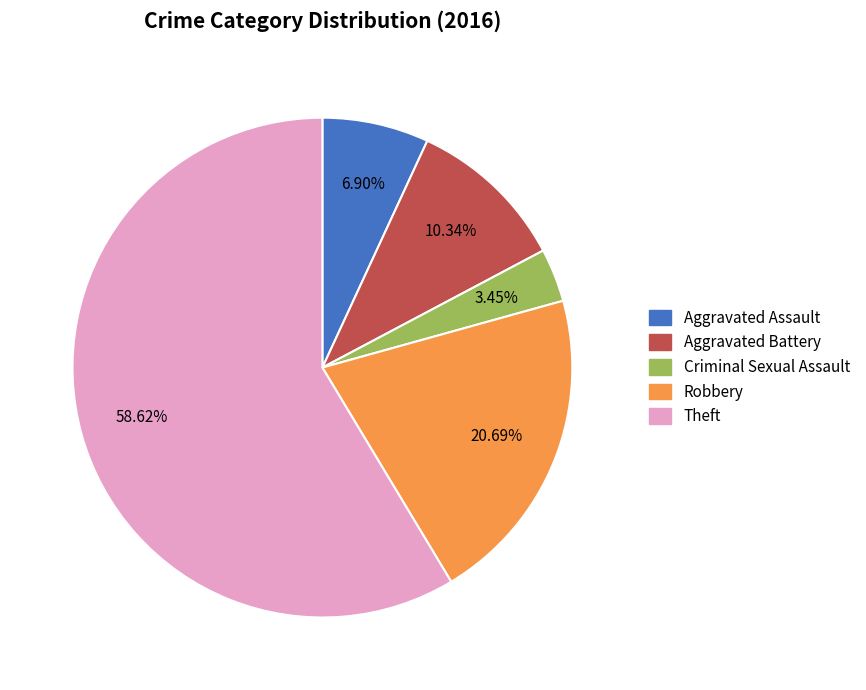

Rank the categories by value from lowest to highest.

Criminal Sexual Assault, Aggravated Assault, Aggravated Battery, Robbery, Theft